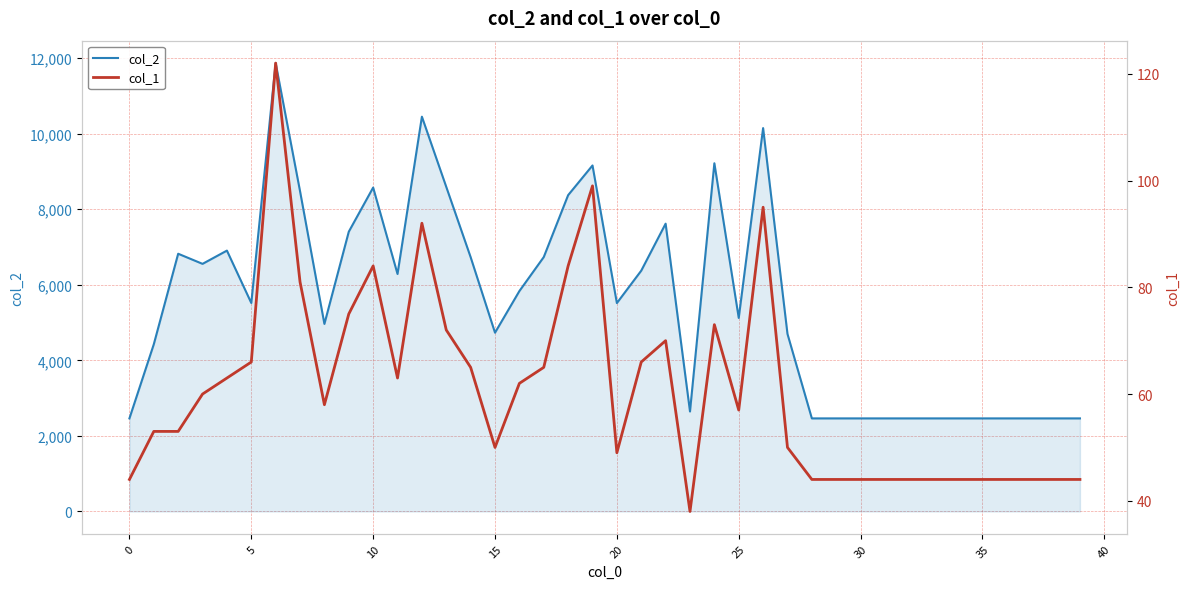

What is the minimum value for col_2?

2464